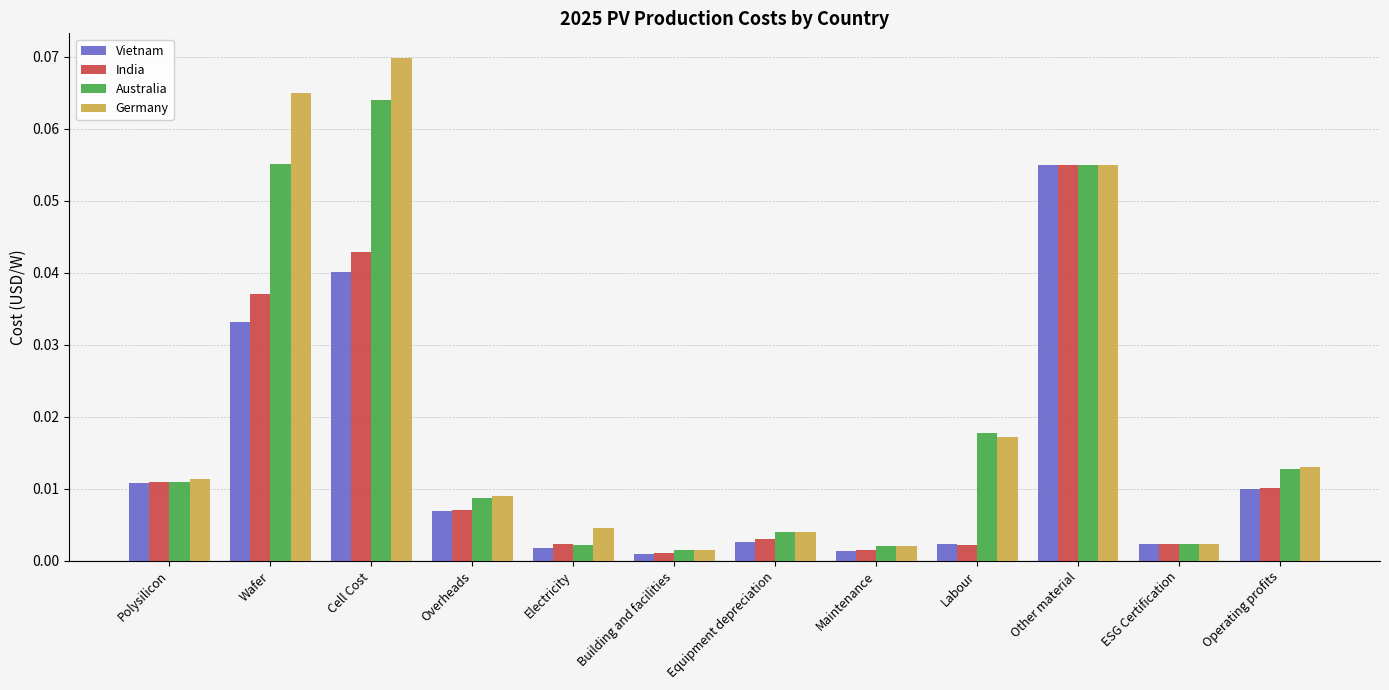

Is the value of India at Overheads greater than the value of Vietnam at Maintenance?

Yes